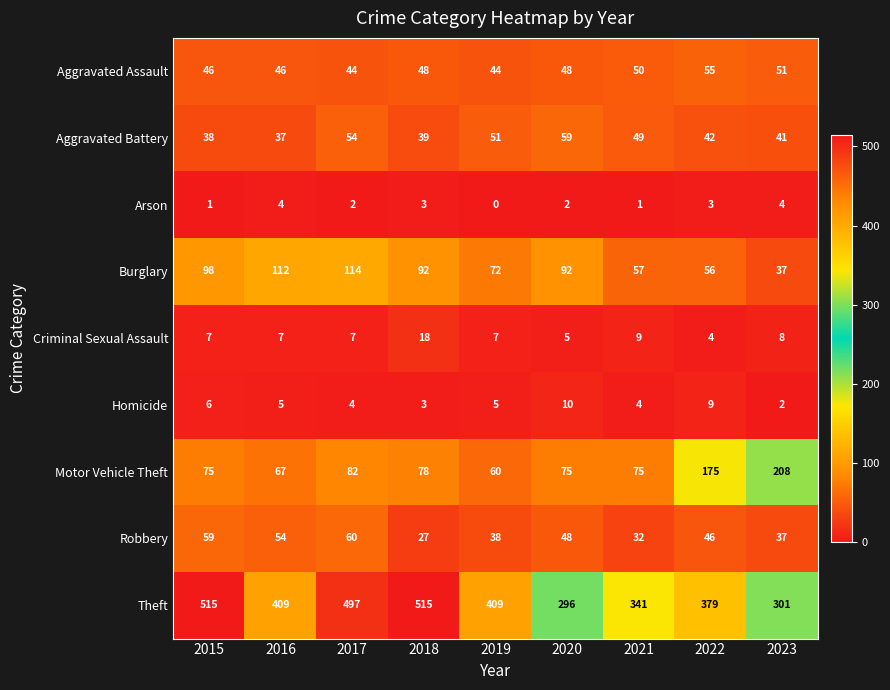

At which label does Homicide first exceed 5?

2015